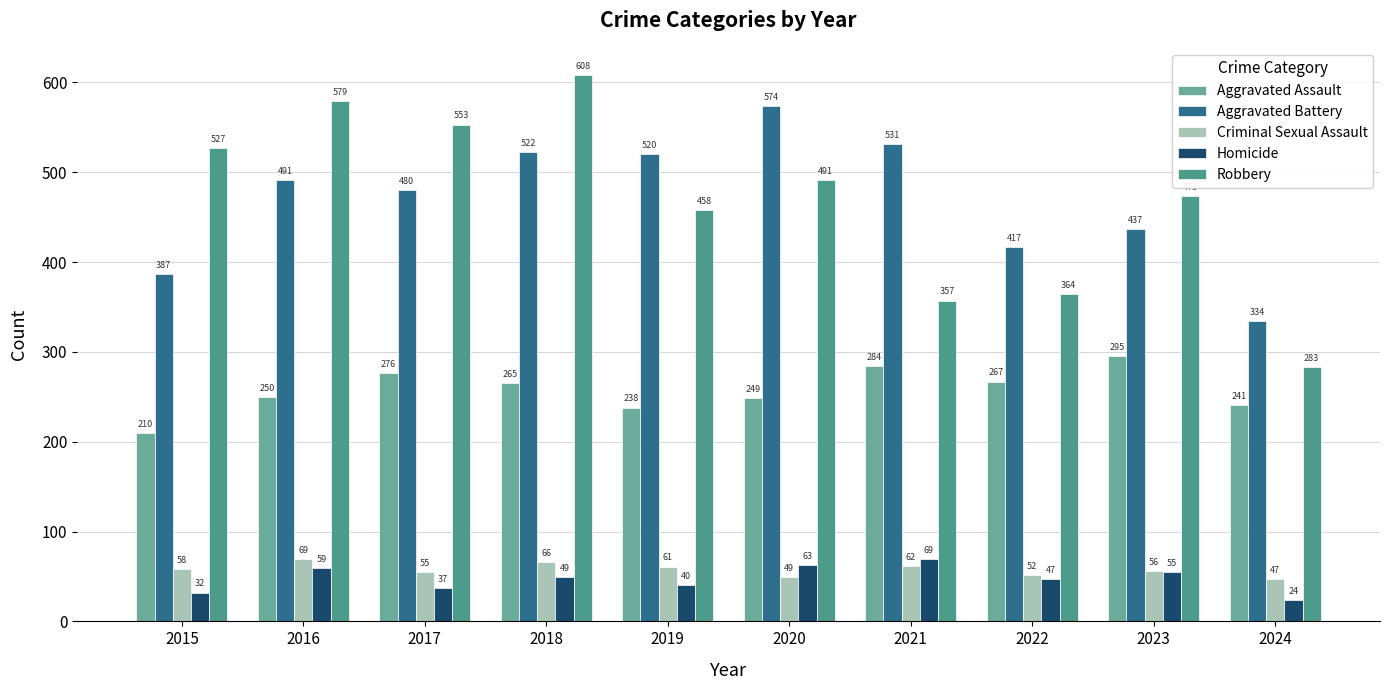

How many series are shown in this chart?

5